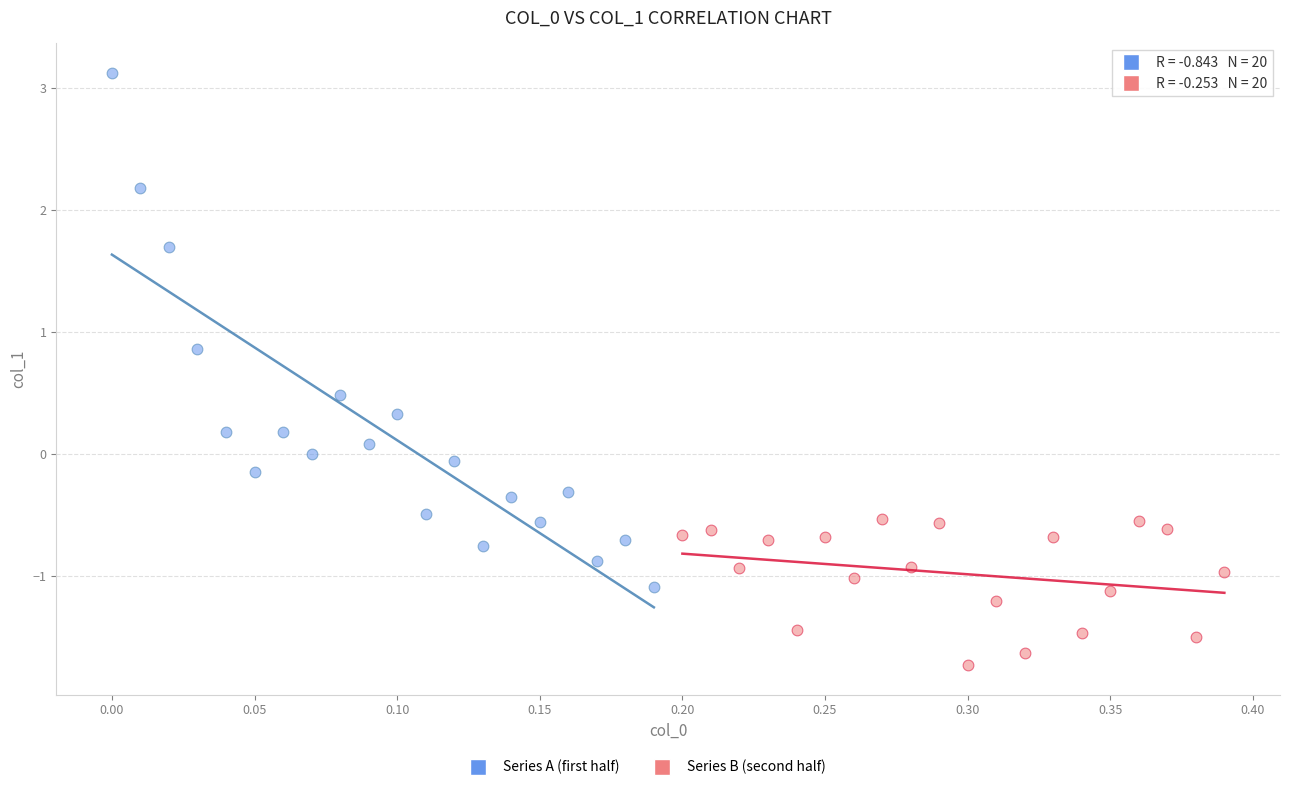

Which series reaches the maximum Y coordinate?

Series A (first half)